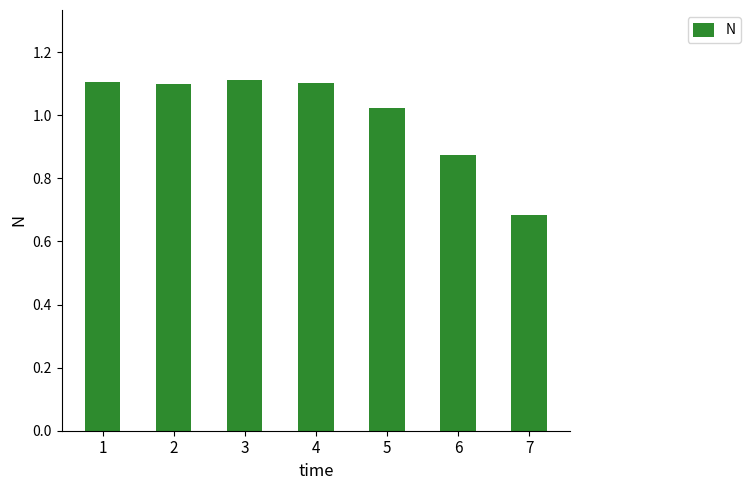

The chart shows a value of 1.1 at 1. True or false?

True